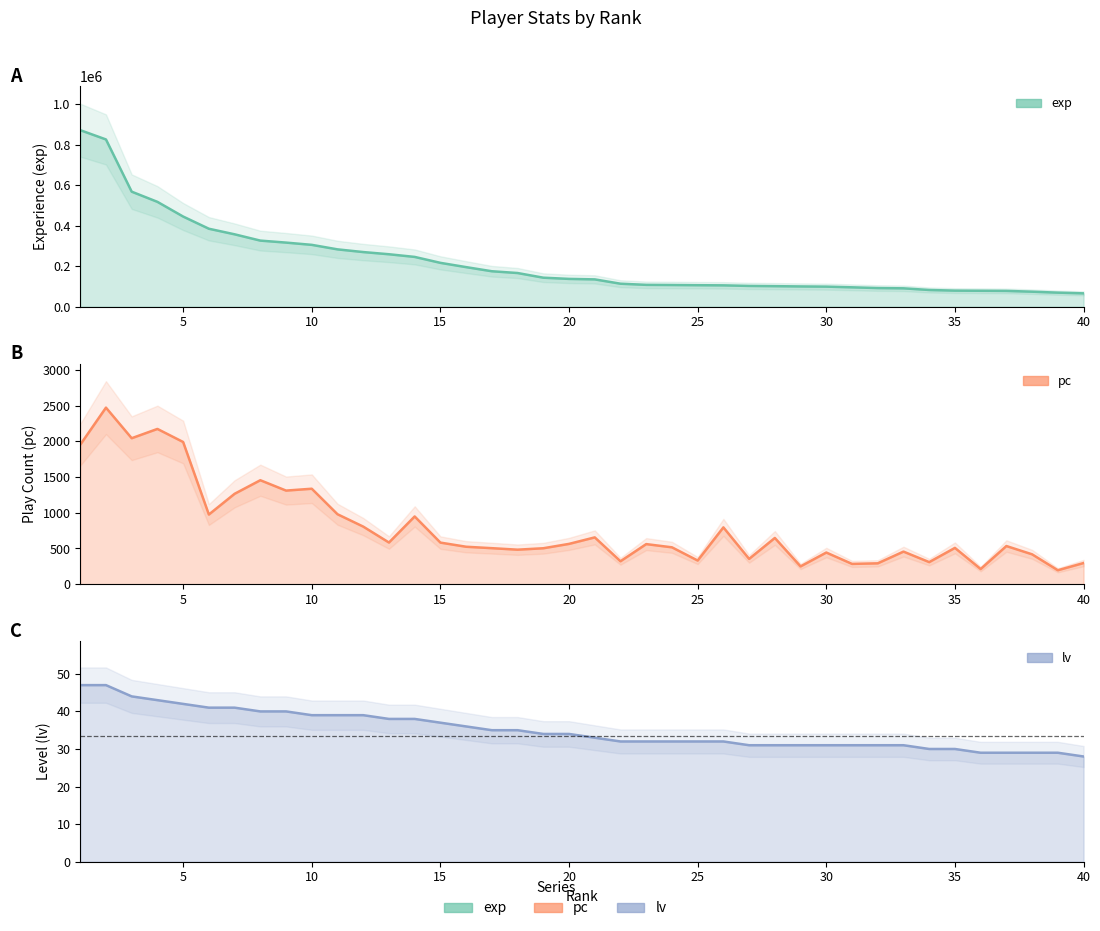

True or false: pc and lv intersect in this chart.

False